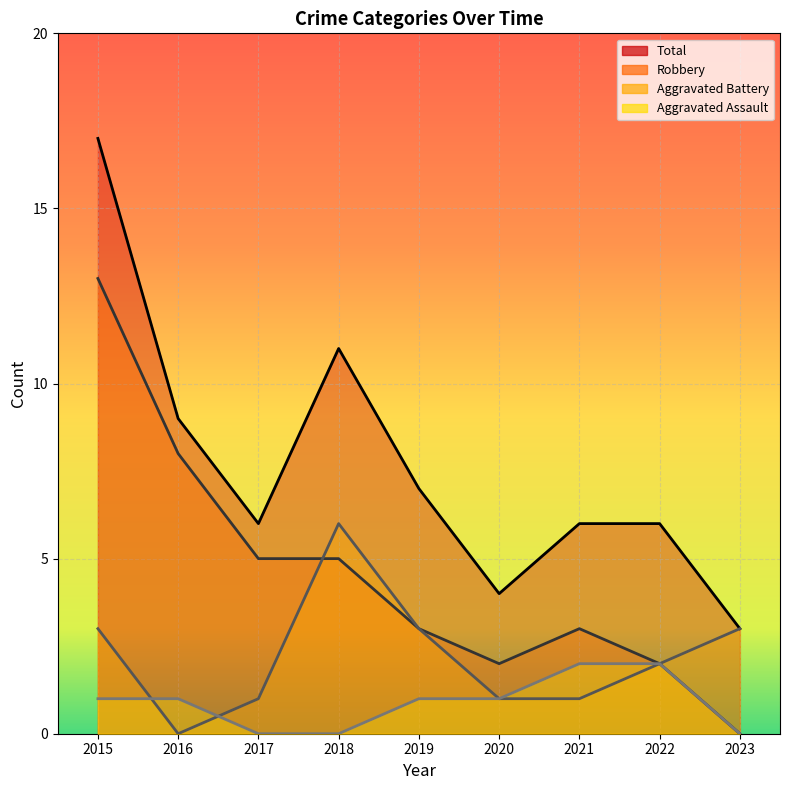

What is the average value of the Robbery series?

5